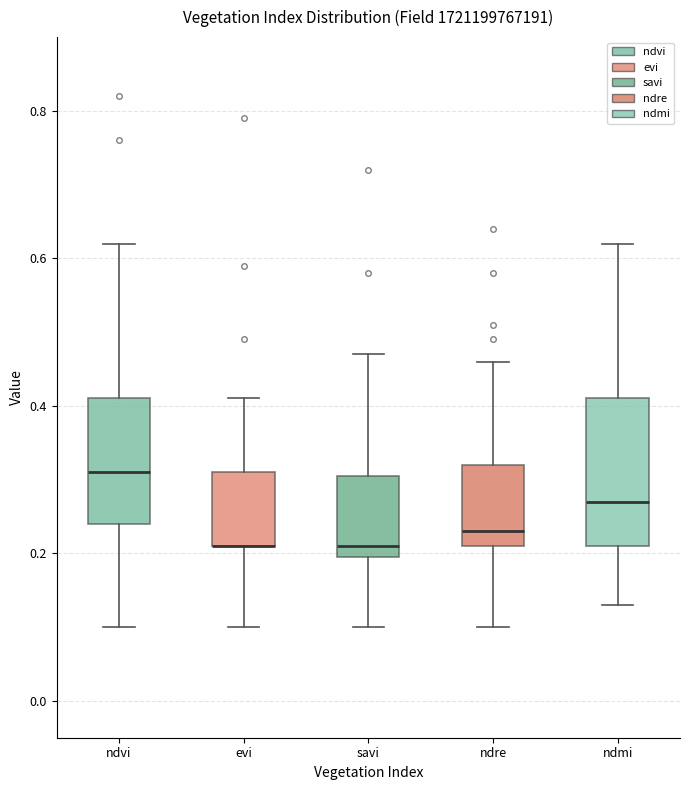

Reading left to right, transcribe this box plot: for each box, give where its median line is, the range the box spans, and where its two whiskers end, as read against the y-axis. The values are not printed on the chart, so give them approximately, as read against the axis.

ndvi: median 0.32, box 0.24 to 0.42, whiskers 0.10 to 0.62
evi: median 0.22 (drawn on the box's lower edge), box 0.22 to 0.32, whiskers 0.10 to 0.42
savi: median 0.22, box 0.20 to 0.30, whiskers 0.10 to 0.48
ndre: median 0.24, box 0.22 to 0.32, whiskers 0.10 to 0.46
ndmi: median 0.28, box 0.22 to 0.42, whiskers 0.14 to 0.62